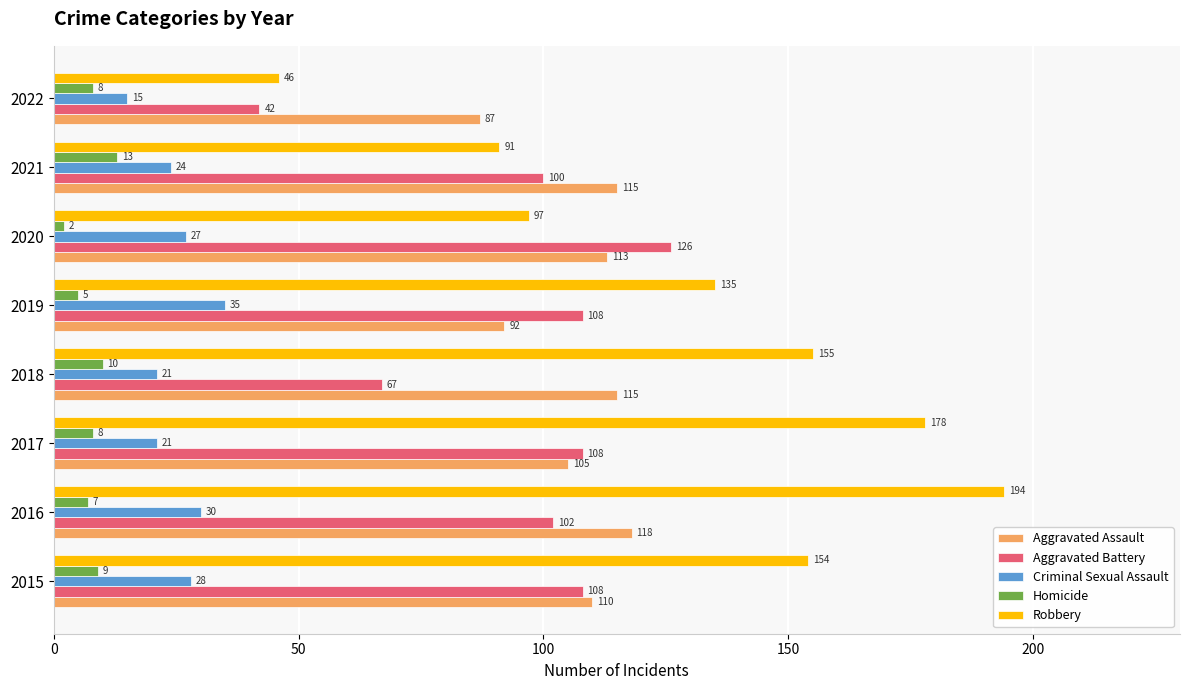

Which series has the largest total across all categories?

Robbery